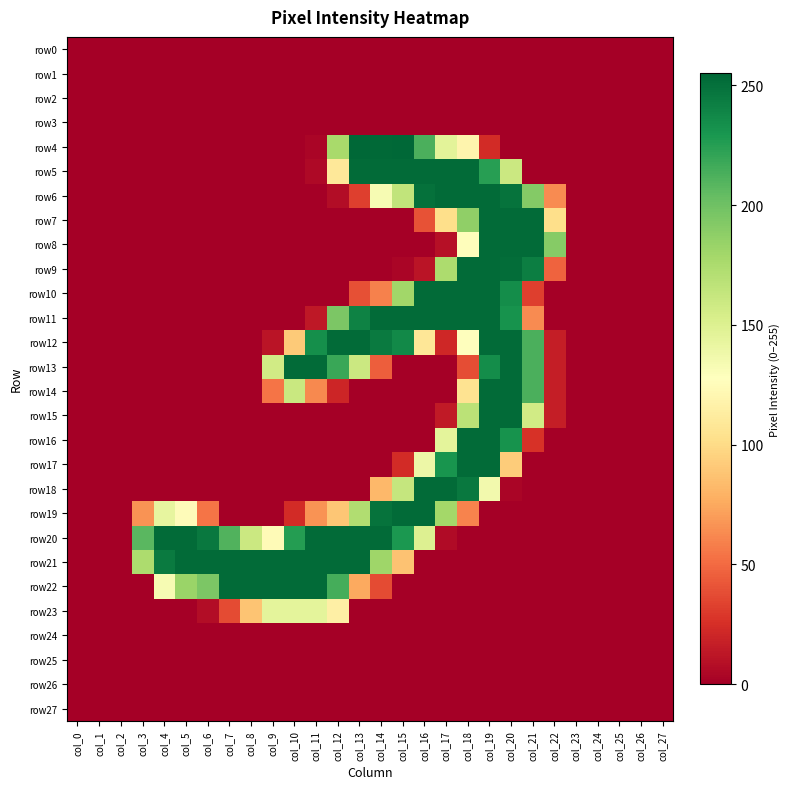

How many distinct data groups are displayed?

28